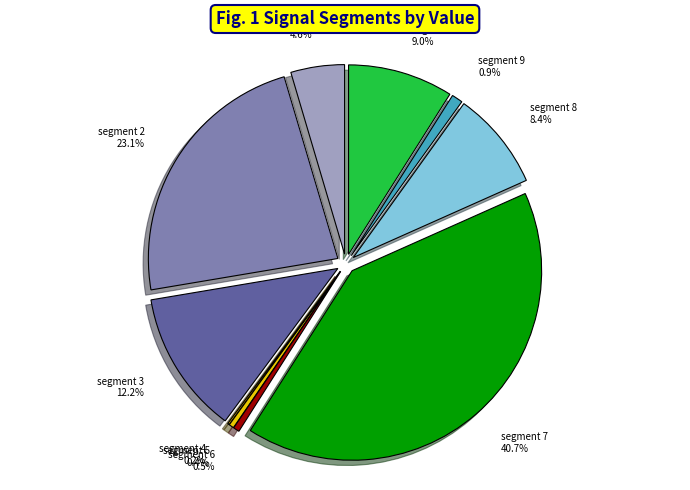

To the nearest percent, what percentage of the pie is signal segment 6?

1%